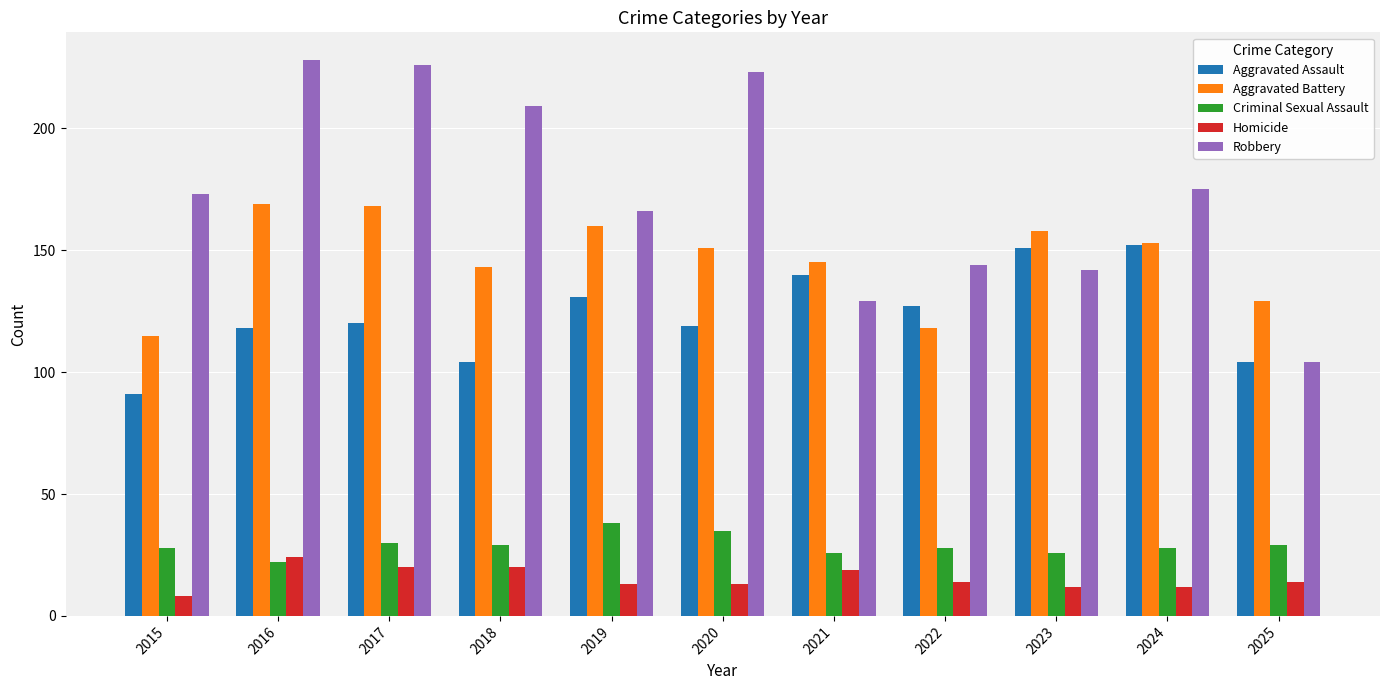

The Robbery series shows 91 at 2022. True or false?

False